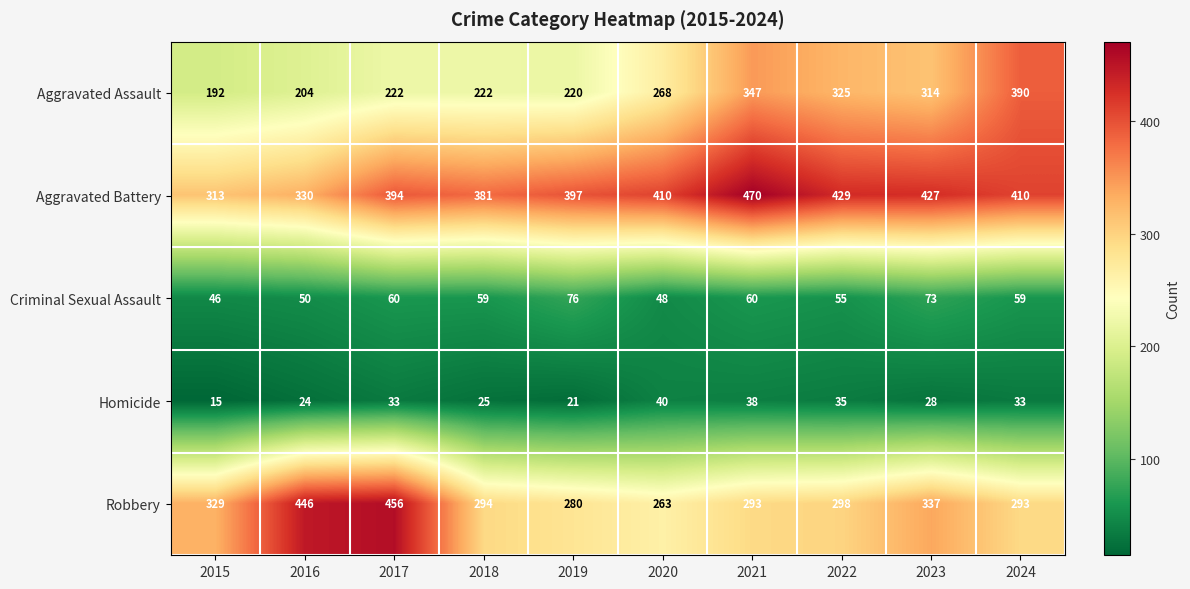

At 2017, list the series in order from largest to smallest.

Robbery, Aggravated Battery, Aggravated Assault, Criminal Sexual Assault, Homicide